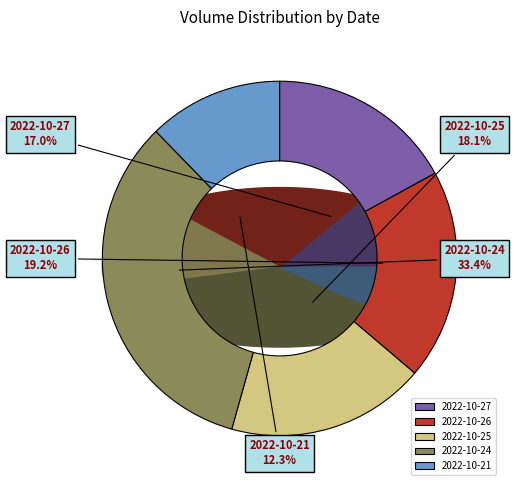

Rank the categories by value from highest to lowest.

2022-10-24, 2022-10-26, 2022-10-25, 2022-10-27, 2022-10-21